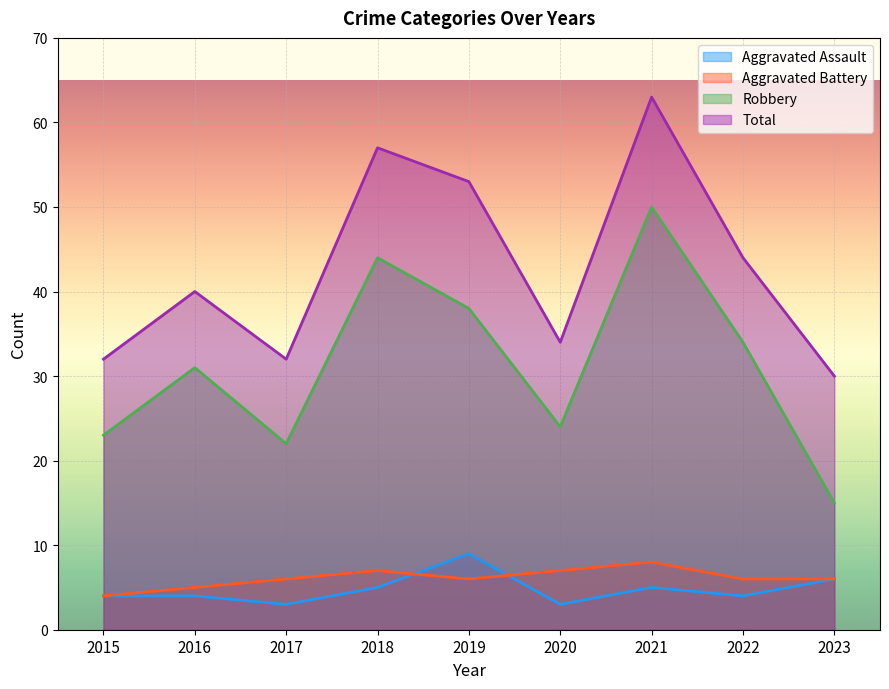

How many data points in Total are less than 40?

4